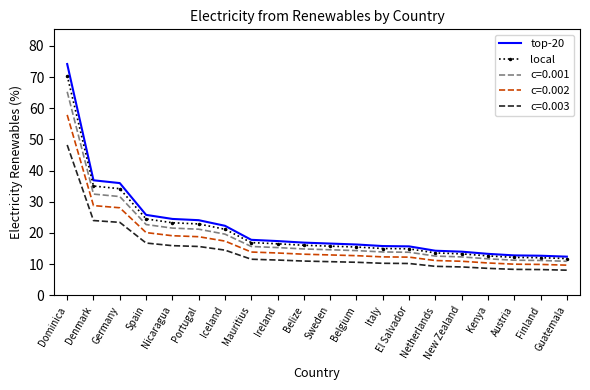

True or false: local and c=0.002 cross at least once.

False